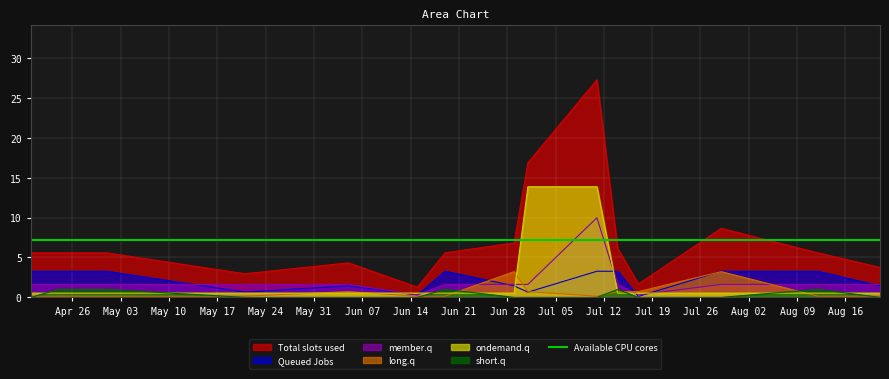

Reading left to right, what are all the values shown in this chart?

sum: 2022-04-20=5.6	2022-04-24=5.6	2022-05-01=5.6	2022-05-21=3.0	2022-06-05=4.3	2022-06-15=1.3	2022-06-19=5.6	2022-06-29=6.8	2022-07-01=16.9	2022-07-11=27.3	2022-07-14=6.2	2022-07-17=1.7	2022-07-29=8.7	2022-08-12=5.6	2022-08-21=3.8
TB: 2022-04-20=3.3	2022-04-24=3.3	2022-05-01=3.3	2022-05-21=0.7	2022-06-05=1.4	2022-06-15=0.3	2022-06-19=3.3	2022-06-29=1.4	2022-07-01=0.7	2022-07-11=3.3	2022-07-14=3.3	2022-07-17=0.1	2022-07-29=3.3	2022-08-12=3.3	2022-08-21=1.4
d2S: 2022-04-20=1.6	2022-04-24=1.6	2022-05-01=1.6	2022-05-21=1.6	2022-06-05=1.6	2022-06-15=0.3	2022-06-19=1.6	2022-06-29=1.6	2022-07-01=1.6	2022-07-11=10.0	2022-07-14=1.6	2022-07-17=0.3	2022-07-29=1.6	2022-08-12=1.6	2022-08-21=1.6
K: 2022-04-20=0.1	2022-04-24=0.1	2022-05-01=0.1	2022-05-21=0.1	2022-06-05=0.7	2022-06-15=0.1	2022-06-19=0.1	2022-06-29=3.2	2022-07-01=0.7	2022-07-11=0.1	2022-07-14=0.7	2022-07-17=0.7	2022-07-29=3.2	2022-08-12=0.1	2022-08-21=0.1
IP: 2022-04-20=0.5	2022-04-24=0.5	2022-05-01=0.5	2022-05-21=0.5	2022-06-05=0.5	2022-06-15=0.5	2022-06-19=0.5	2022-06-29=0.5	2022-07-01=13.9	2022-07-11=13.9	2022-07-14=0.5	2022-07-17=0.5	2022-07-29=0.5	2022-08-12=0.5	2022-08-21=0.5
Win: 2022-04-20=0.0	2022-04-24=1.0	2022-05-01=1.0	2022-05-21=0.0	2022-06-05=0.0	2022-06-15=0.0	2022-06-19=1.0	2022-06-29=0.0	2022-07-01=0.0	2022-07-11=0.0	2022-07-14=1.0	2022-07-17=0.0	2022-07-29=0.0	2022-08-12=1.0	2022-08-21=0.0